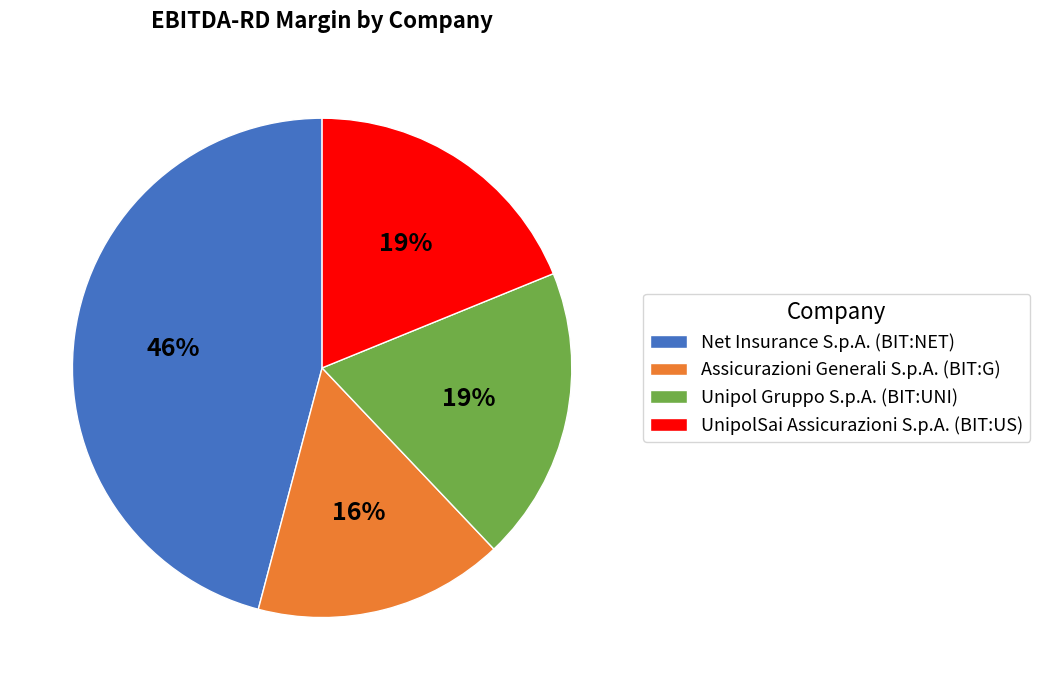

Is there a majority slice in this chart?

No